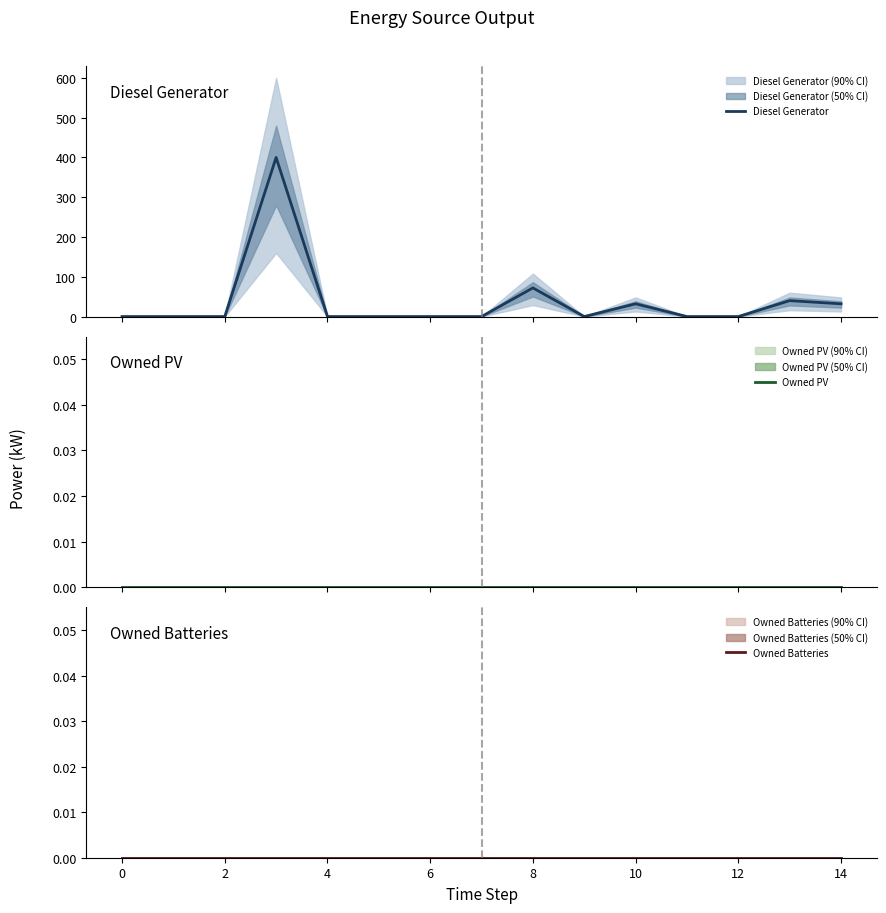

Is the value of Owned PV at 14 greater than the value of Diesel Generator at 10?

No